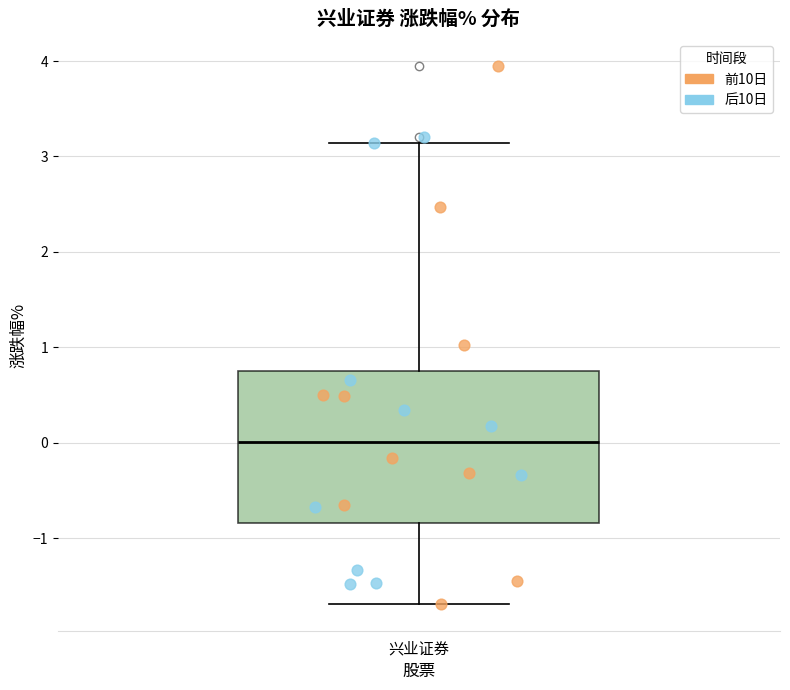

Transcribe this box plot: give where the median line is, the range the box spans, and where the two whiskers end, as read against the y-axis. The values are not printed on the chart, so give them approximately, as read against the axis.

median 0.0, box -0.8 to 0.8, whiskers -1.7 to 3.1